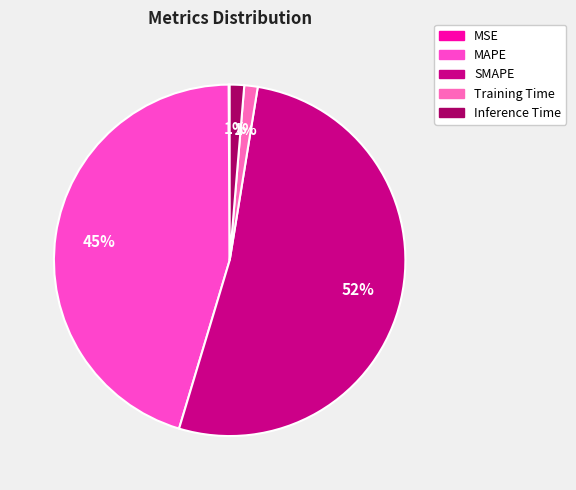

Combined, do Inference Time and Training Time account for over 50%?

No